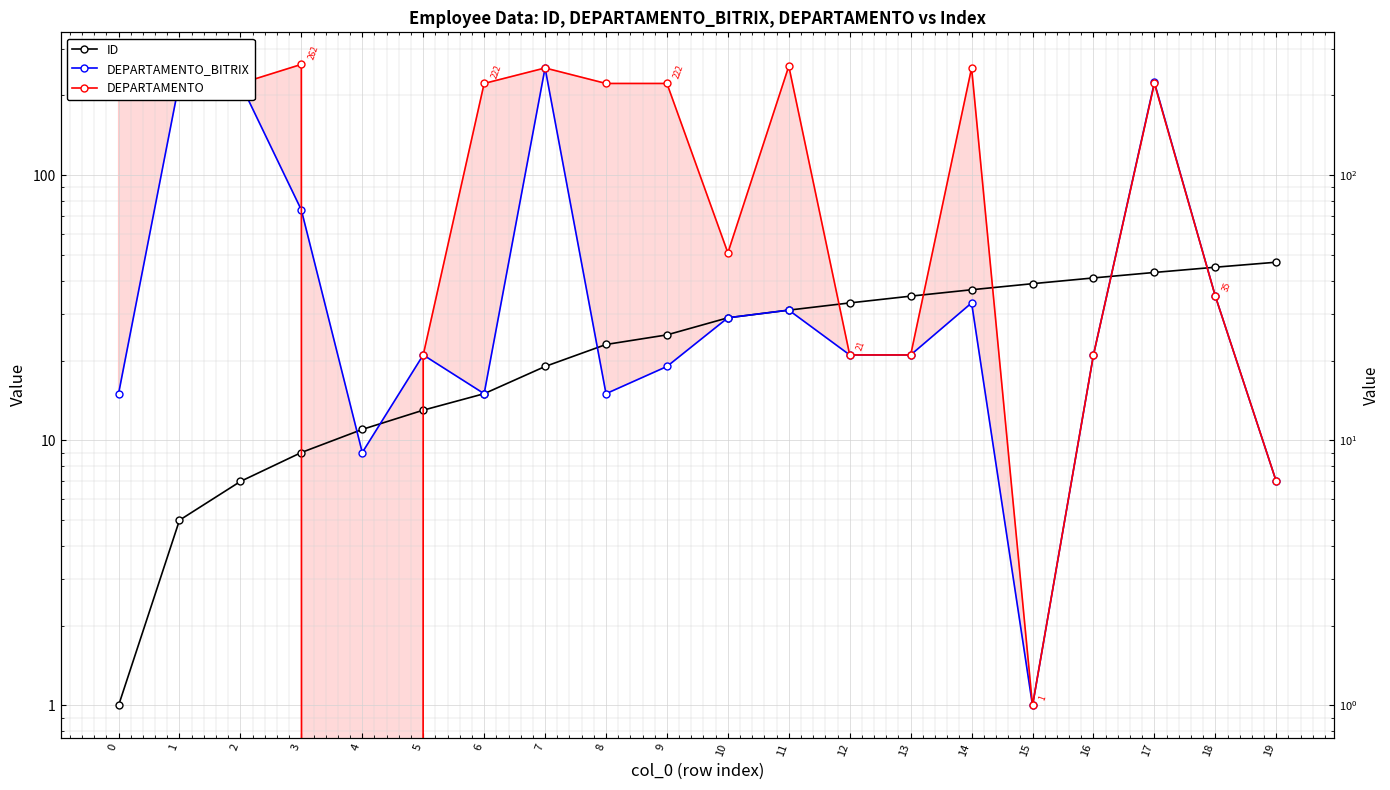

Is the value of DEPARTAMENTO_BITRIX at 3 greater than the value of DEPARTAMENTO at 16?

Yes